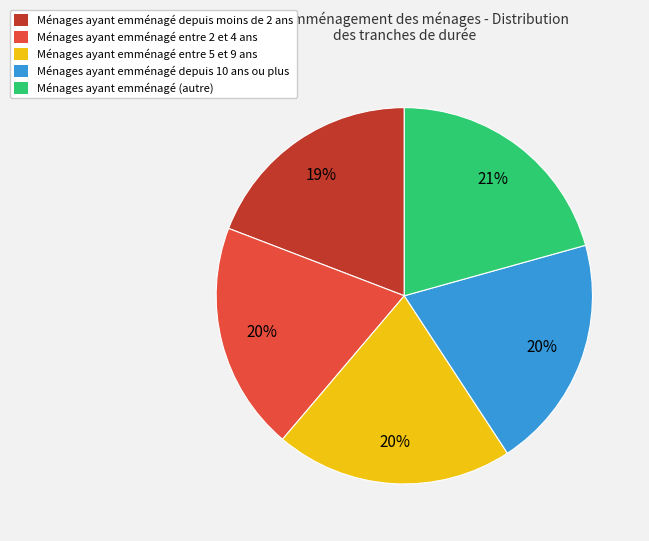

Combined, do Ménages ayant emménagé depuis 10 ans ou plus and Ménages ayant emménagé entre 2 et 4 ans account for over 50%?

No